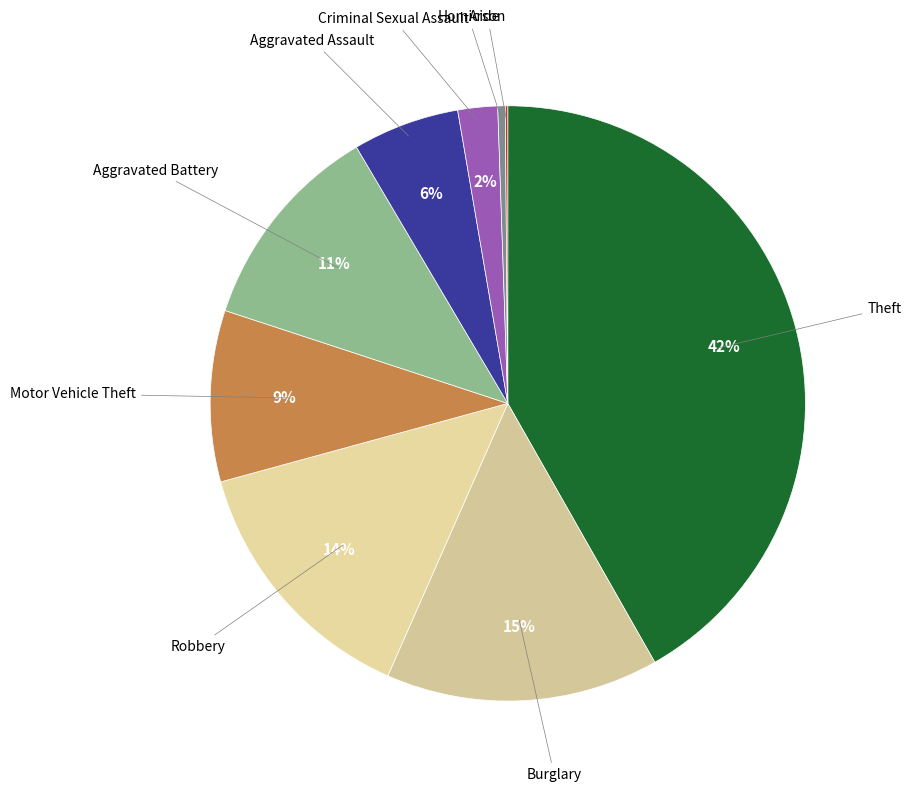

How many segments does this pie chart have?

9